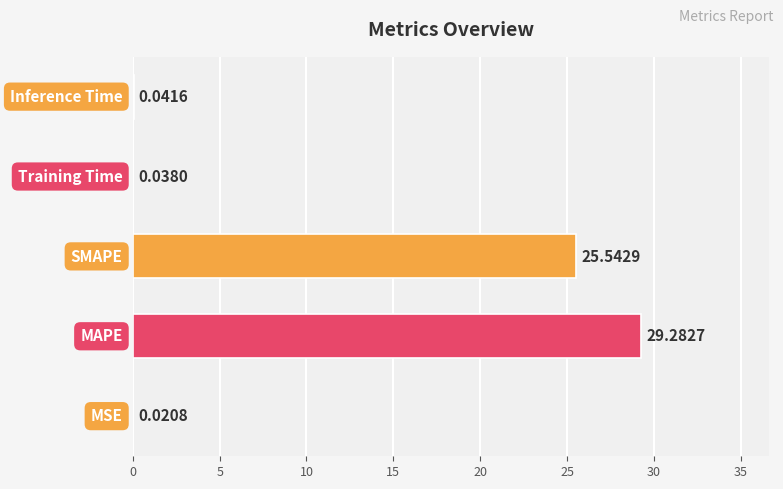

What is the greatest value displayed?

29.3